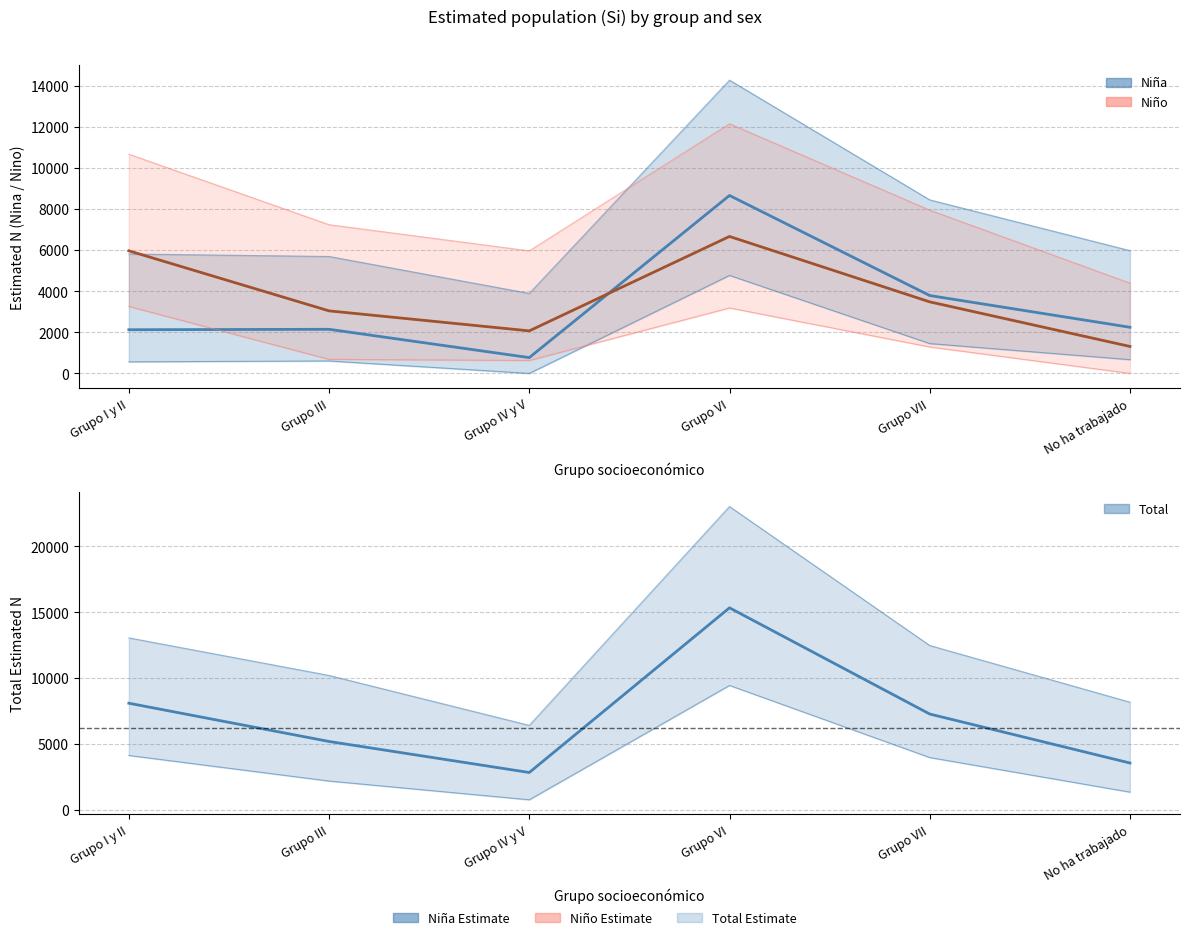

Reading right to left, transcribe all the data shown in this chart.

Niña (Estimate): No ha trabajado=2247	Grupo VII=3793	Grupo VI=8669	Grupo IV y V=768	Grupo III=2148	Grupo I y II=2127
Niño (Estimate): No ha trabajado=1312	Grupo VII=3485	Grupo VI=6672	Grupo IV y V=2071	Grupo III=3046	Grupo I y II=5972
Total (Estimate): No ha trabajado=3559	Grupo VII=7278	Grupo VI=15342	Grupo IV y V=2838	Grupo III=5194	Grupo I y II=8099